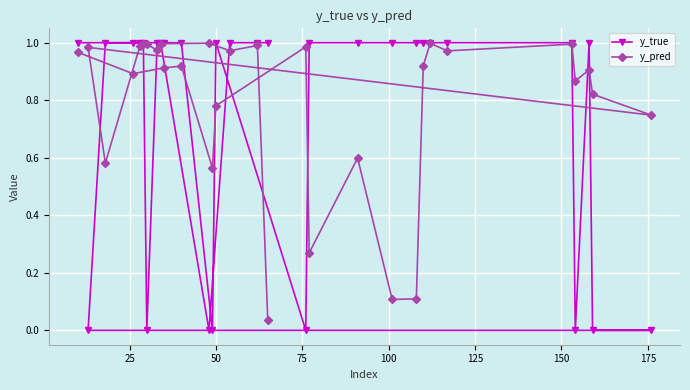

List the series in order of their overall mean, lowest first.

y_true, y_pred